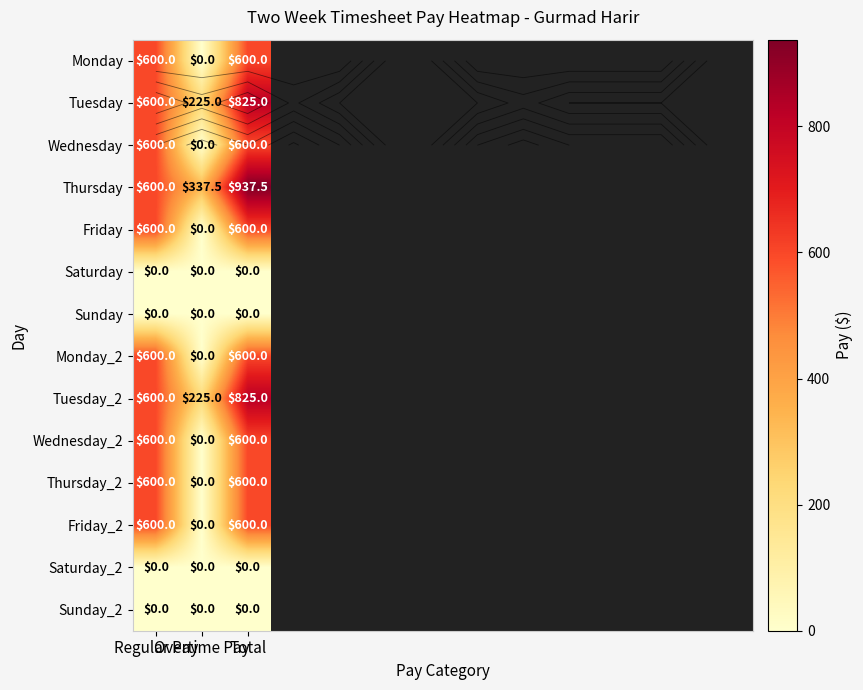

At which category is the sum across all series the highest?

Total